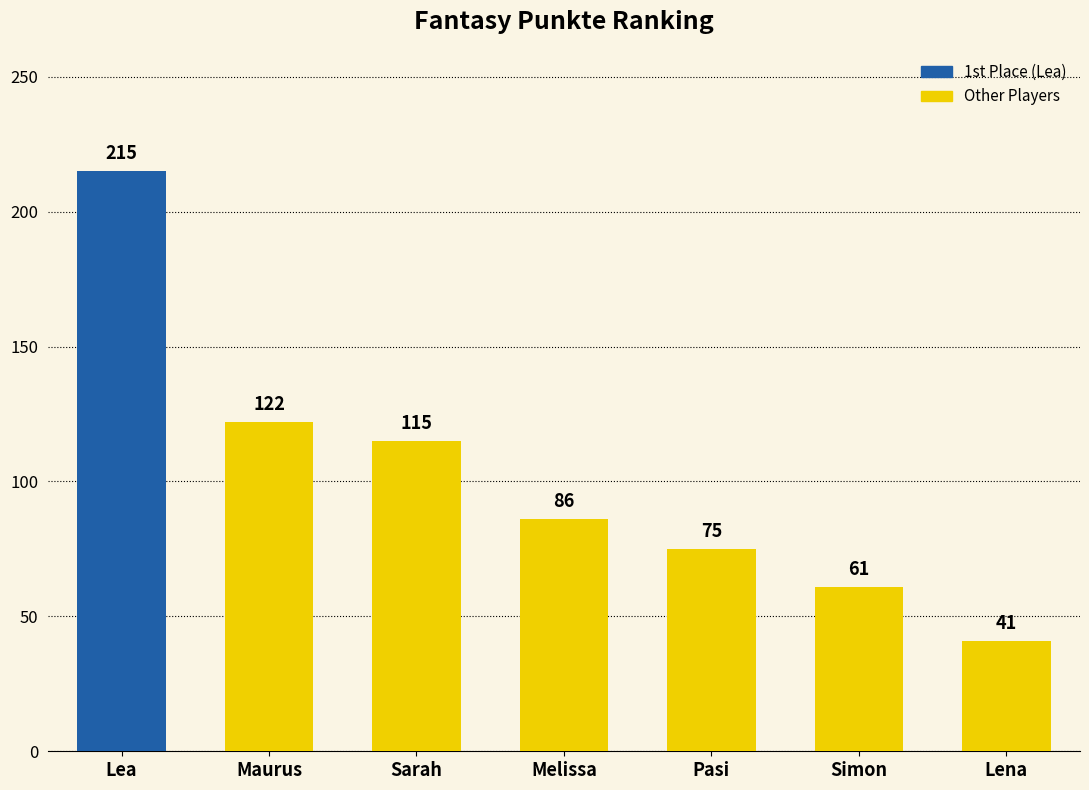

How many bars are there in total?

7